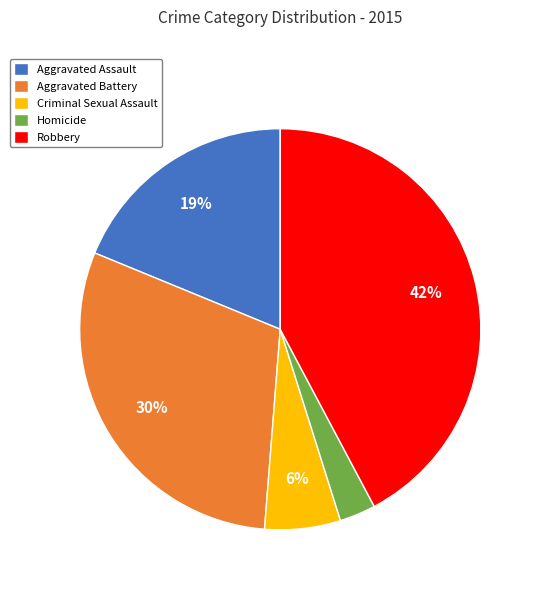

How many segments does this pie chart have?

5